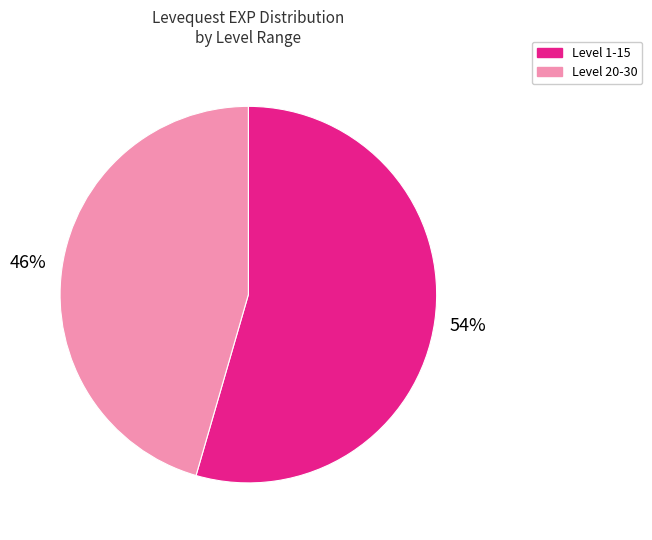

To the nearest percent, what is the average slice percentage?

50%